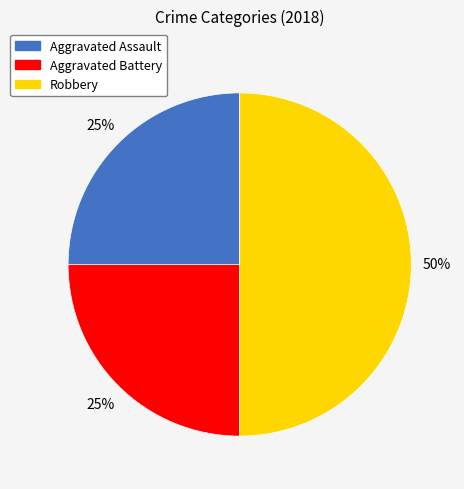

Is it true that Robbery is 50% of the pie?

True